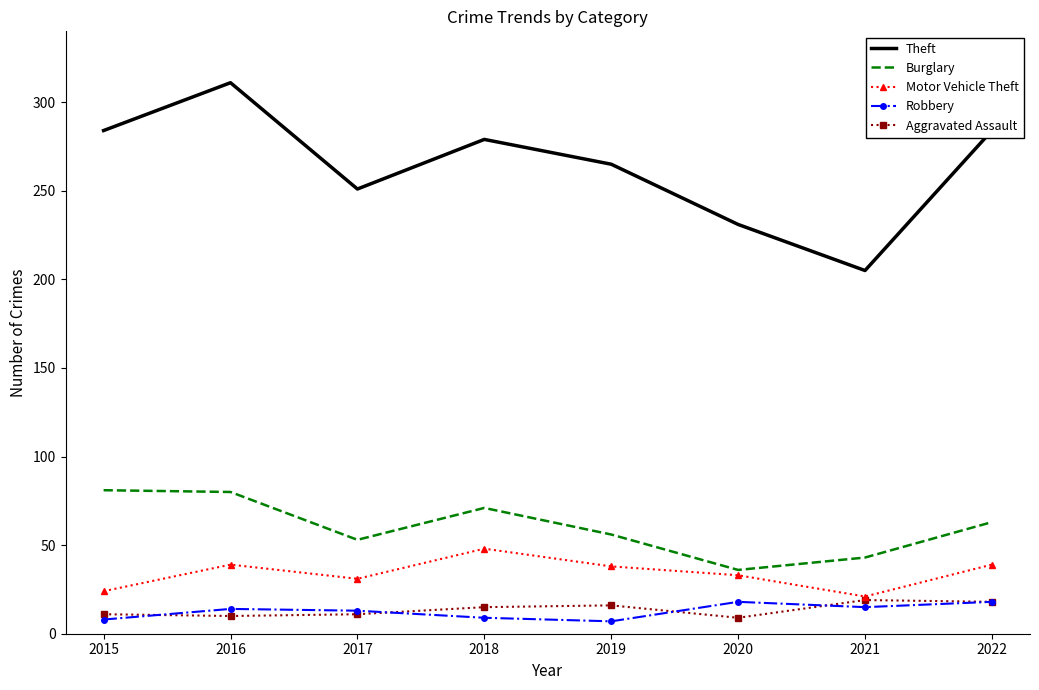

What is the sum of all Robbery values?

102